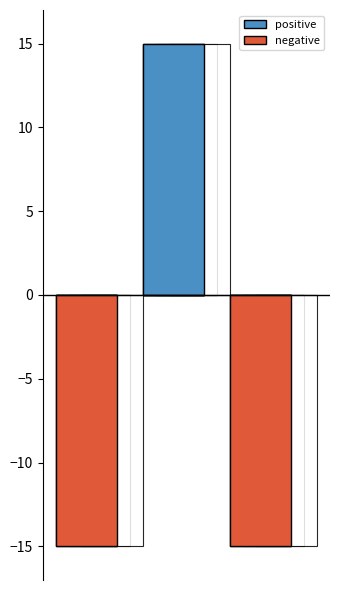

At 2, list the series in order from smallest to largest.

negative, positive